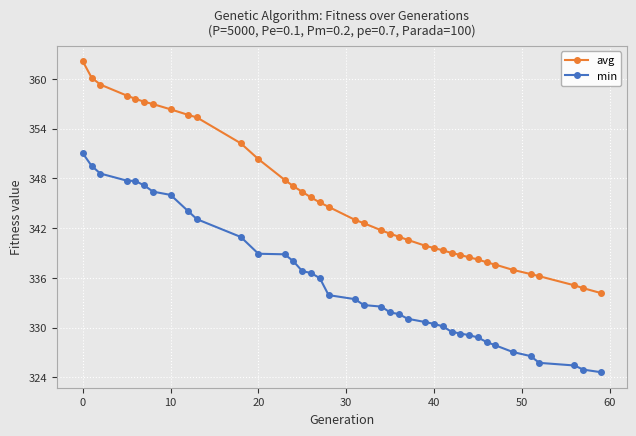

Which series has the largest total across all categories?

avg